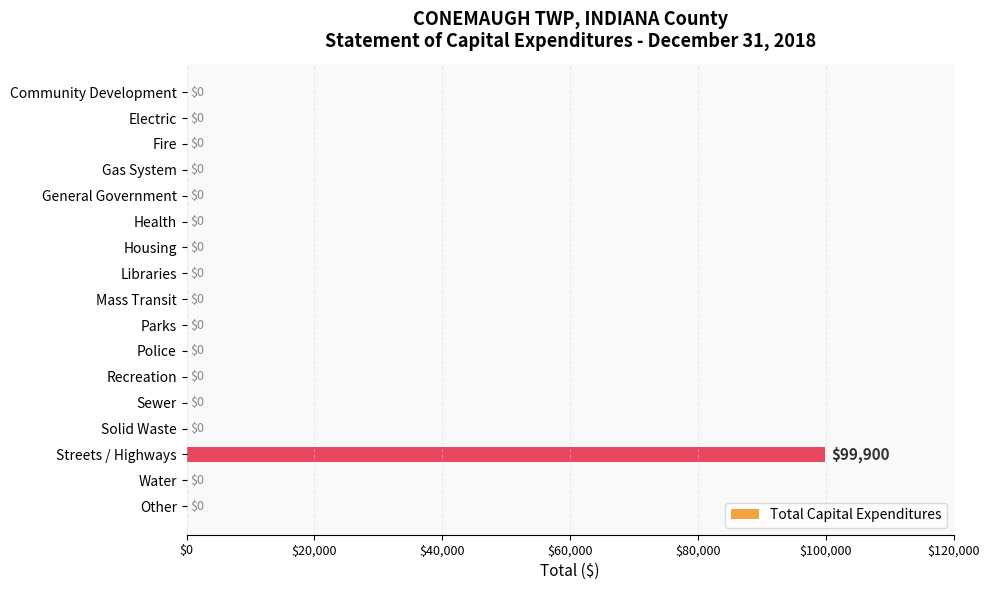

The value at Libraries is 54056. True or false?

False